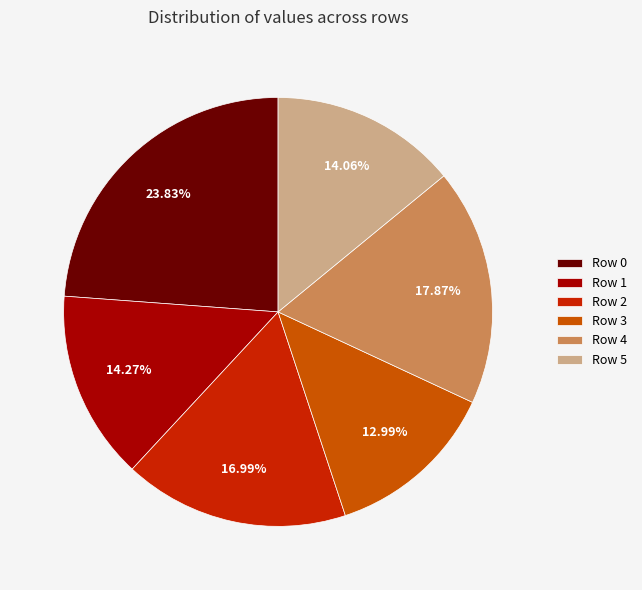

What is the smallest slice in the pie chart?

Row 3